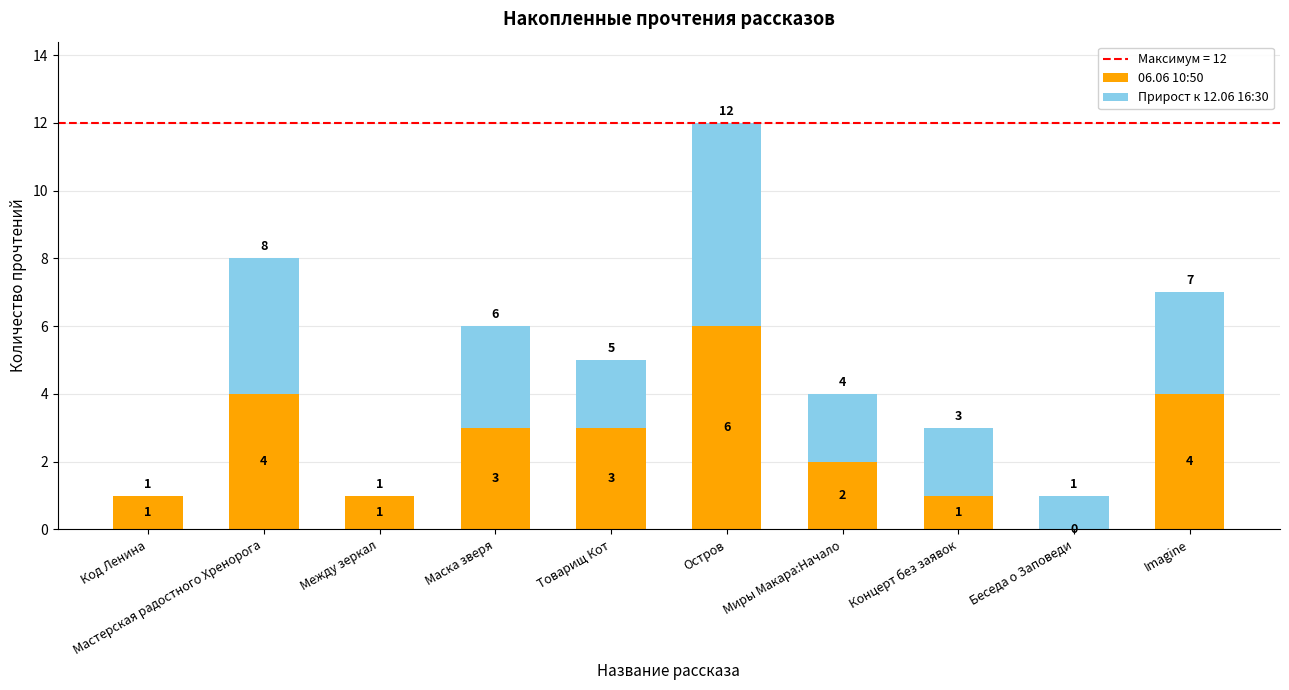

What is the sum of all 06.06 10:50 values?

25